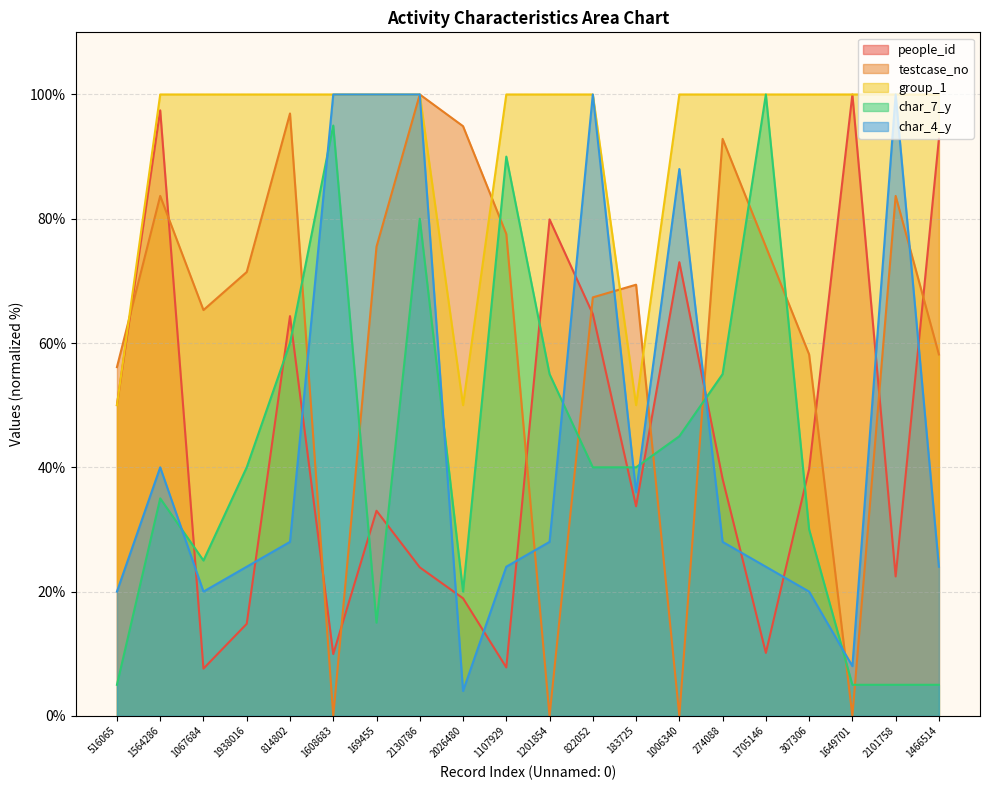

Which series ends up on top after the final intersection of char_7_y and people_id?

people_id